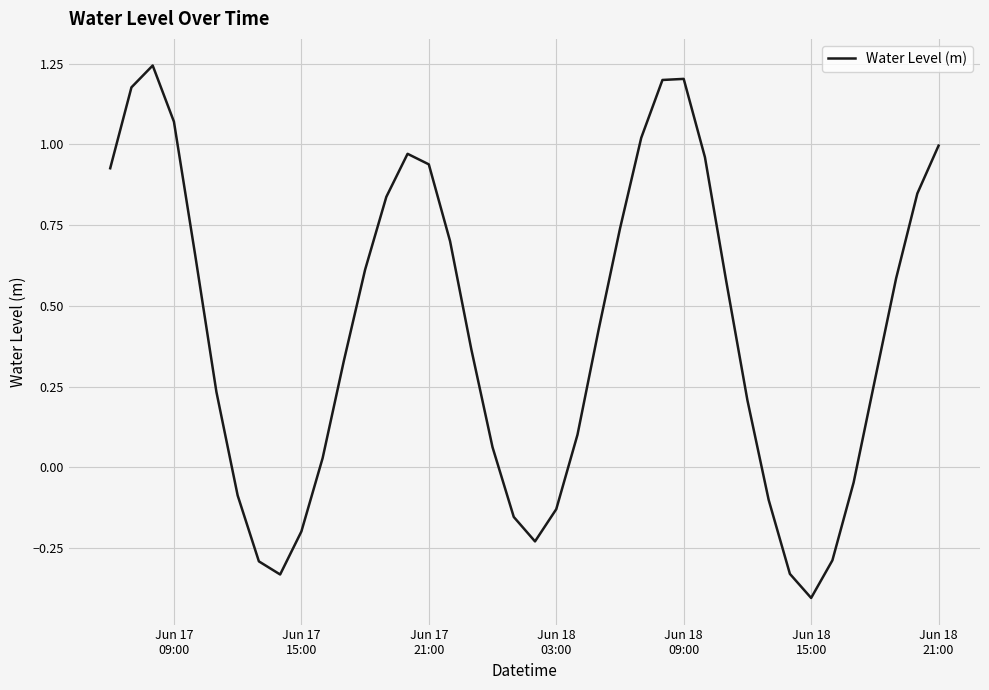

What is the minimum value shown in the chart?

-0.4